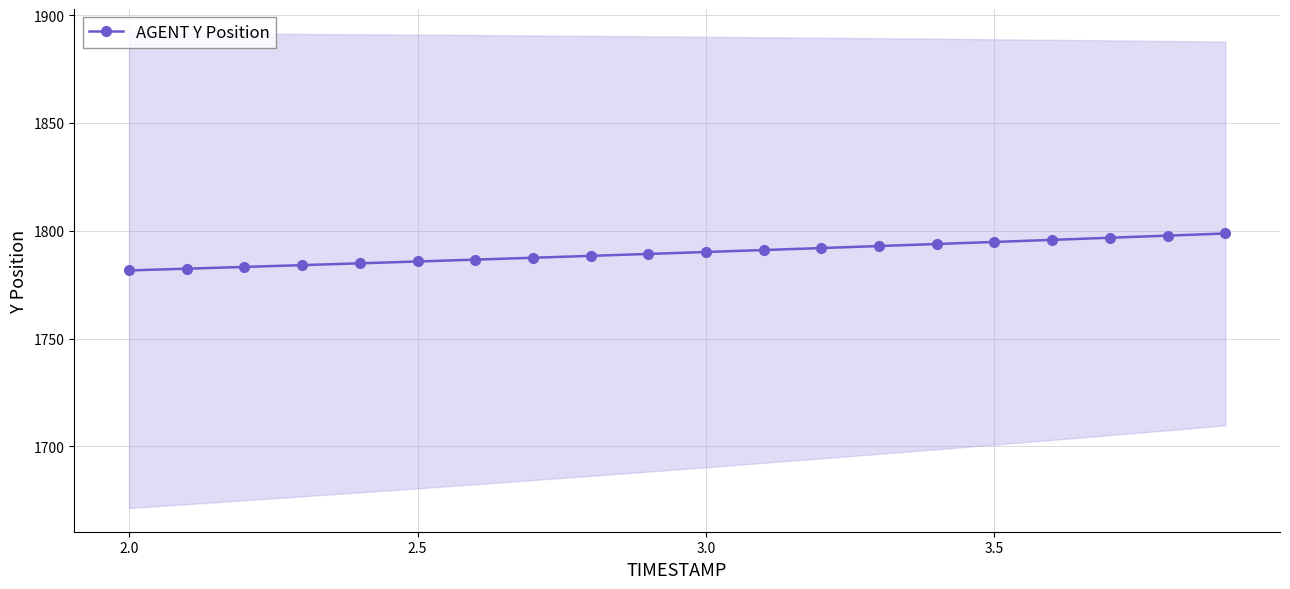

What is the highest value of the AGENT Y Position series?

1798.7